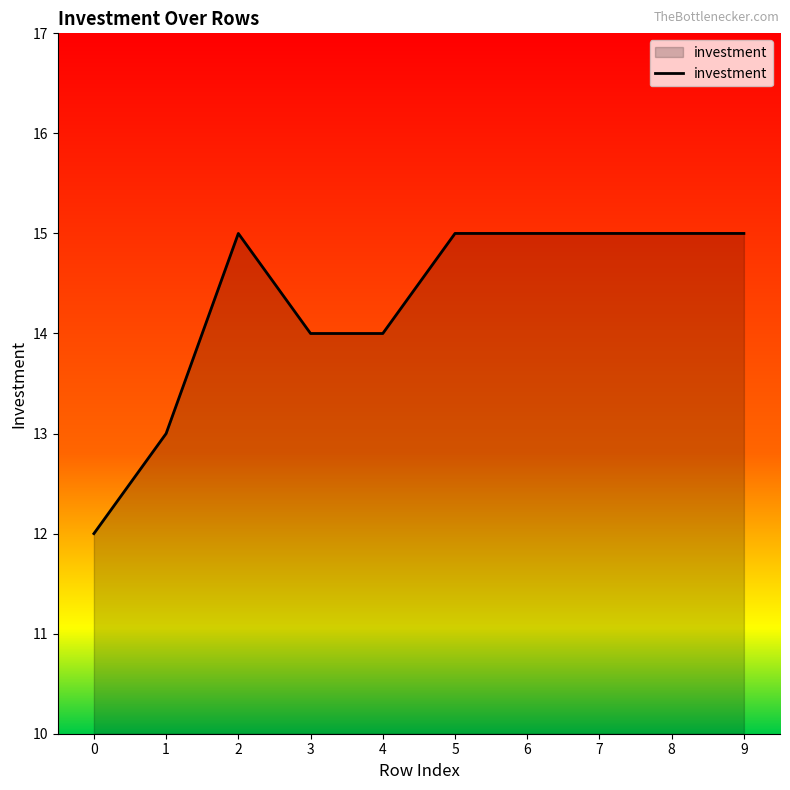

How many distinct data groups are displayed?

1